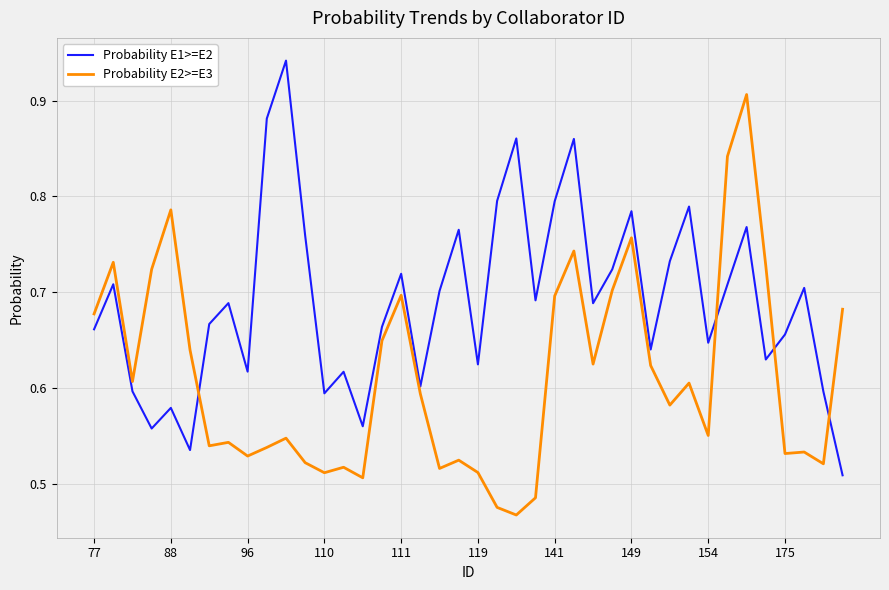

True or false: Probability E2>=E3 and Probability E1>=E2 cross at least once.

True